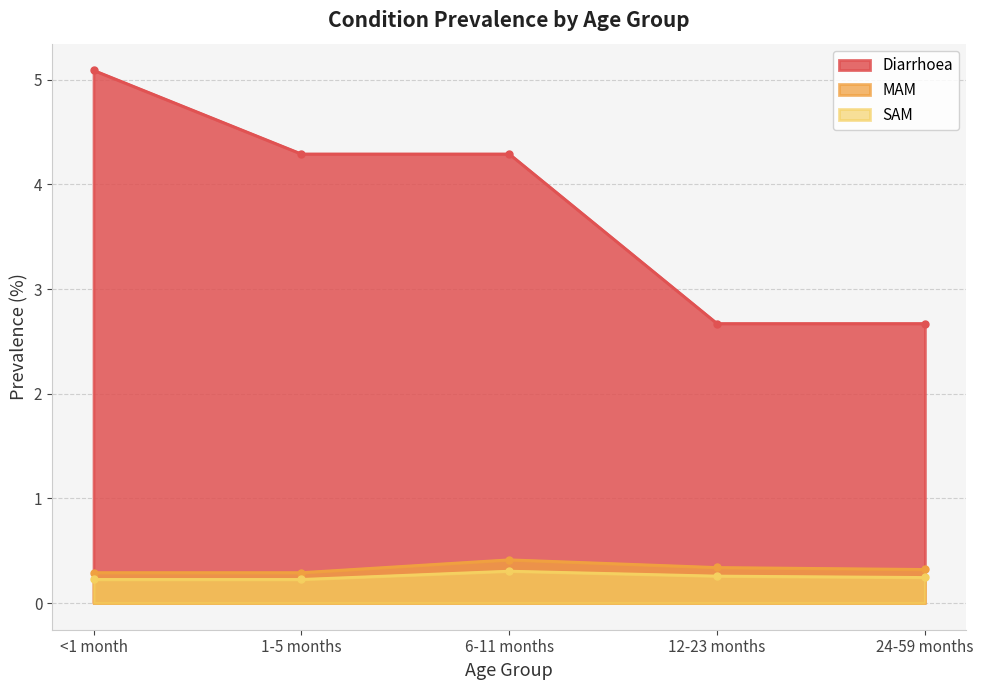

True or false: SAM and Diarrhoea intersect in this chart.

False